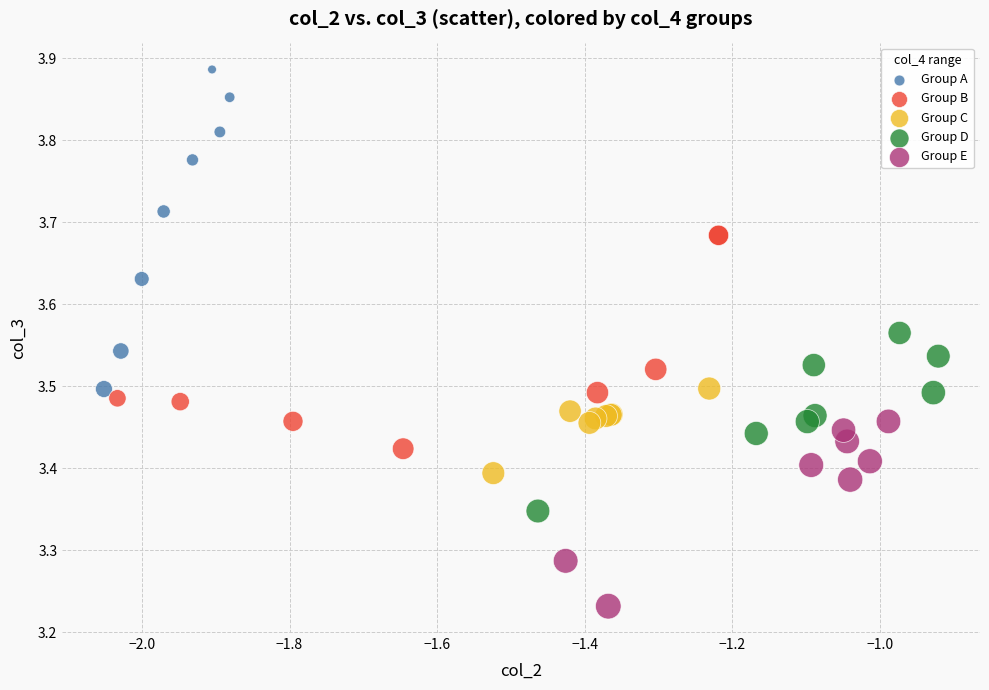

Which series has the largest Y range (max minus min)?

Group A